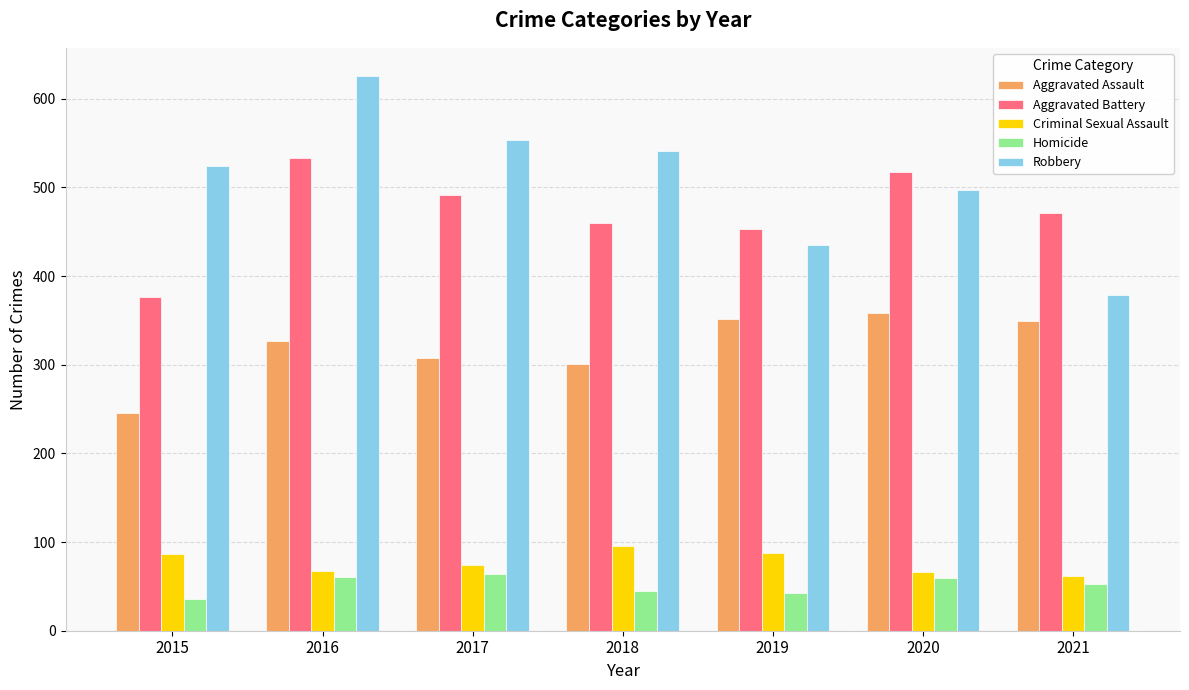

How many data points in Aggravated Battery are less than 471?

3